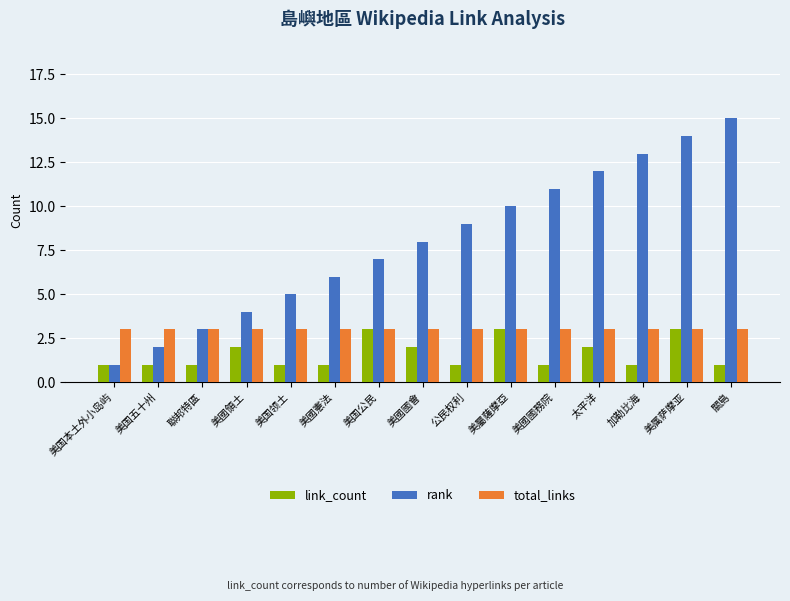

How many bars are there in total?

45